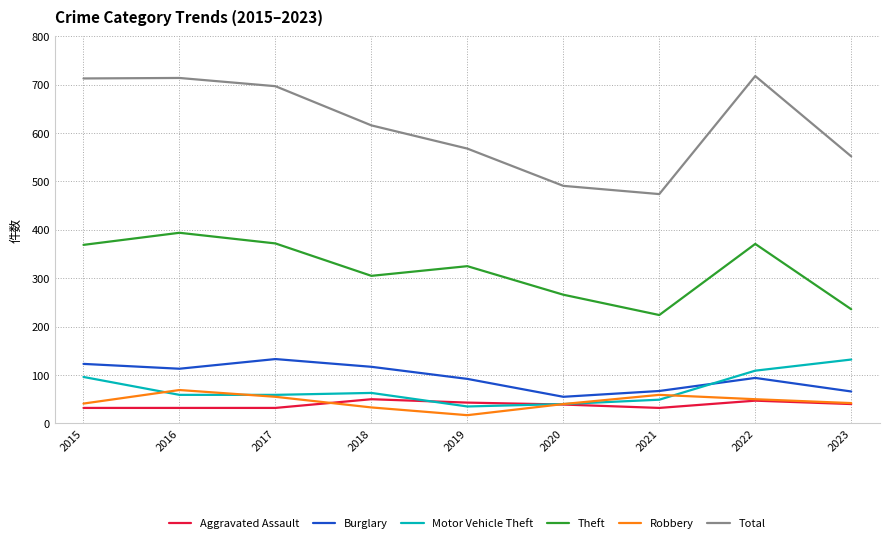

What is the sum of the Total values at 2018 and 2015?

1329